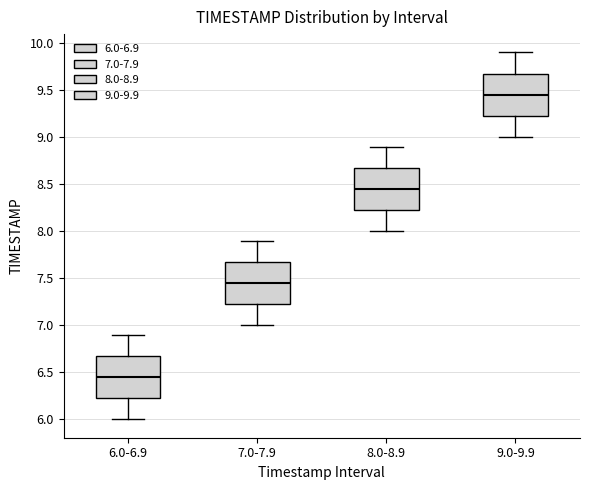

Where does the median line of the box for 7.0-7.9 sit on the y-axis? The values are not printed on the chart, so give them approximately, as read against the axis.

7.45